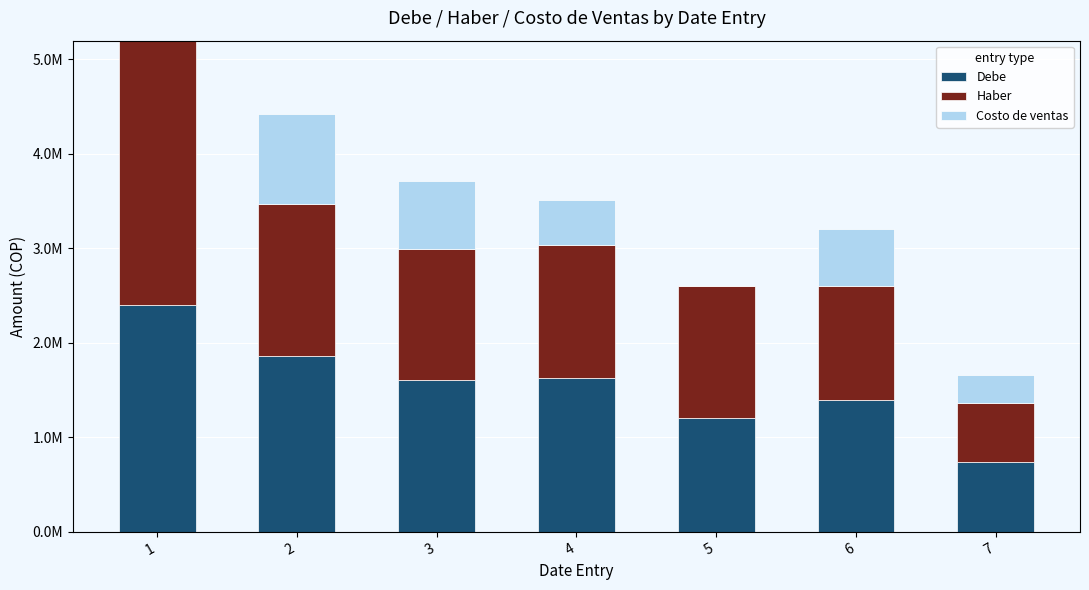

What are all the series names shown in the legend?

Debe, Haber, Costo de ventas